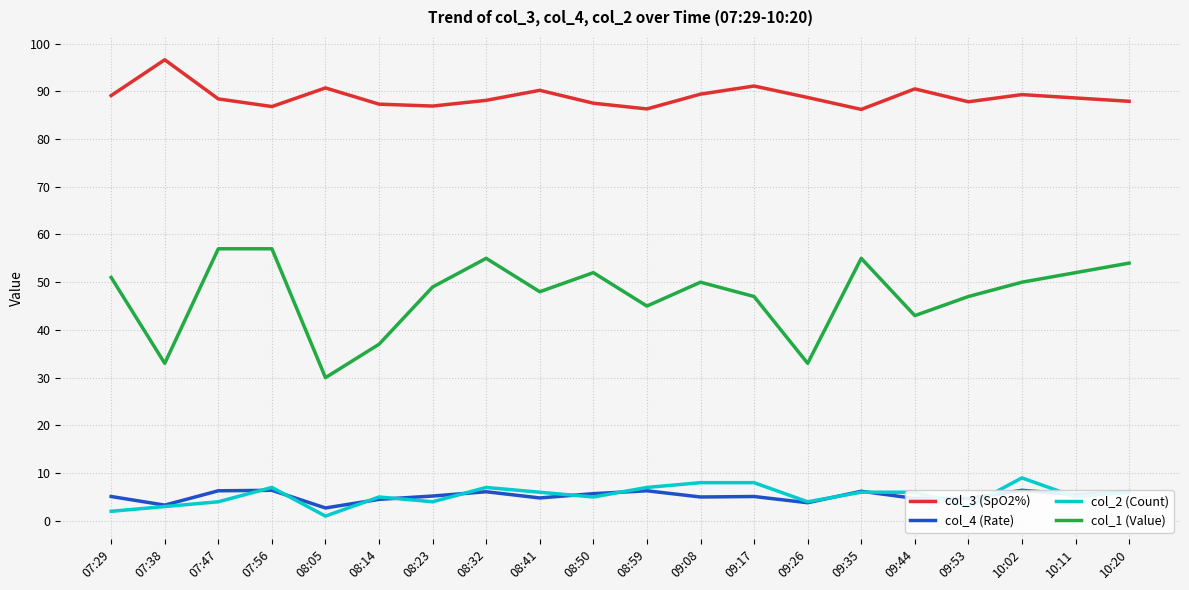

Rank the categories by col_1 (Value) value from lowest to highest.

08:05, 07:38, 09:26, 08:14, 09:44, 08:59, 09:17, 09:53, 08:41, 08:23, 09:08, 10:02, 07:29, 08:50, 10:11, 10:20, 08:32, 09:35, 07:47, 07:56